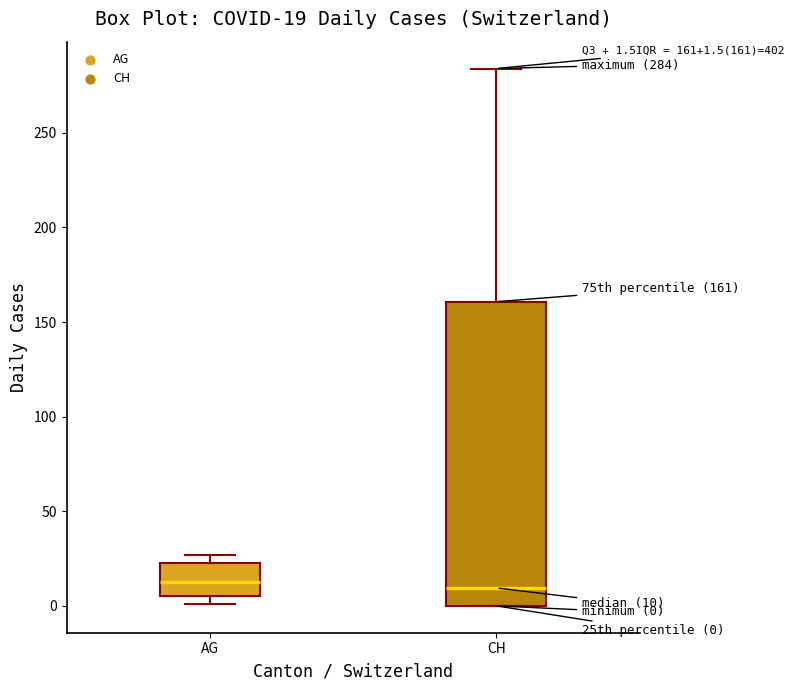

Which box is the tallest, from its lower edge to its upper edge?

CH